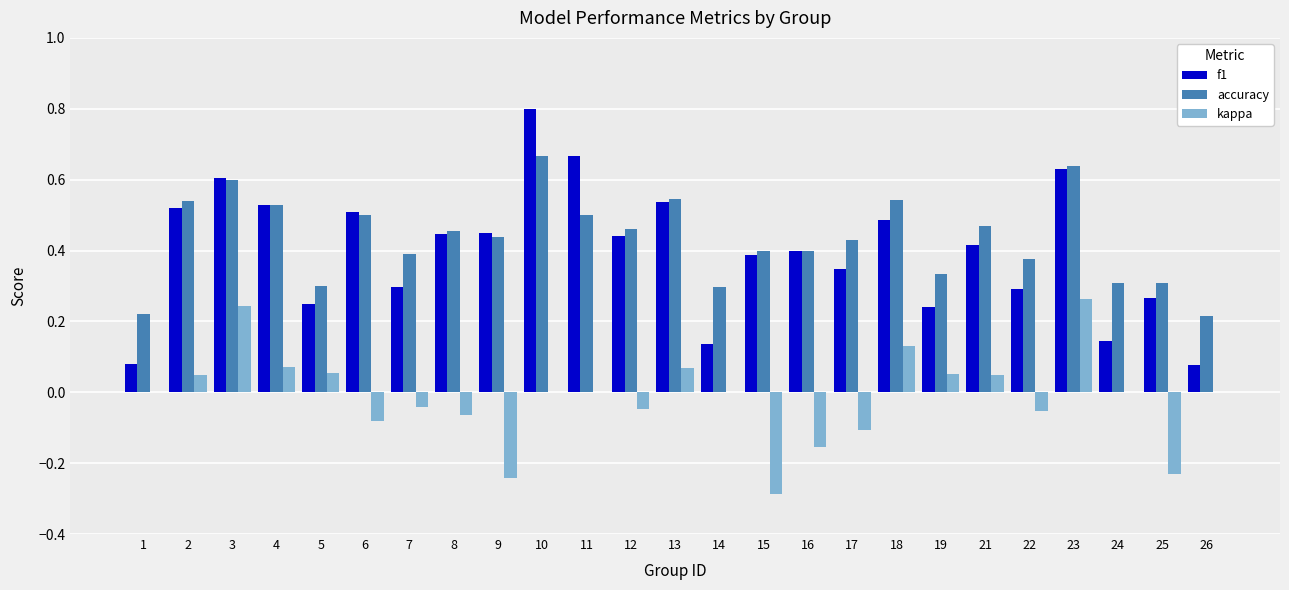

Between 13 and 21, which series saw the biggest shift?

f1